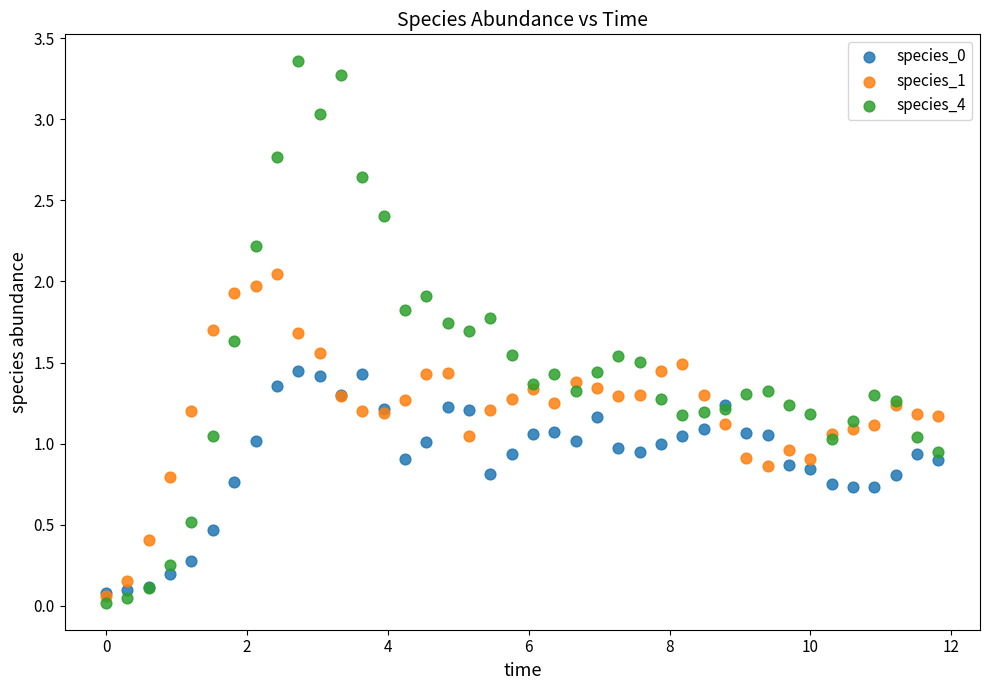

Which series contains the highest Y value?

species_4